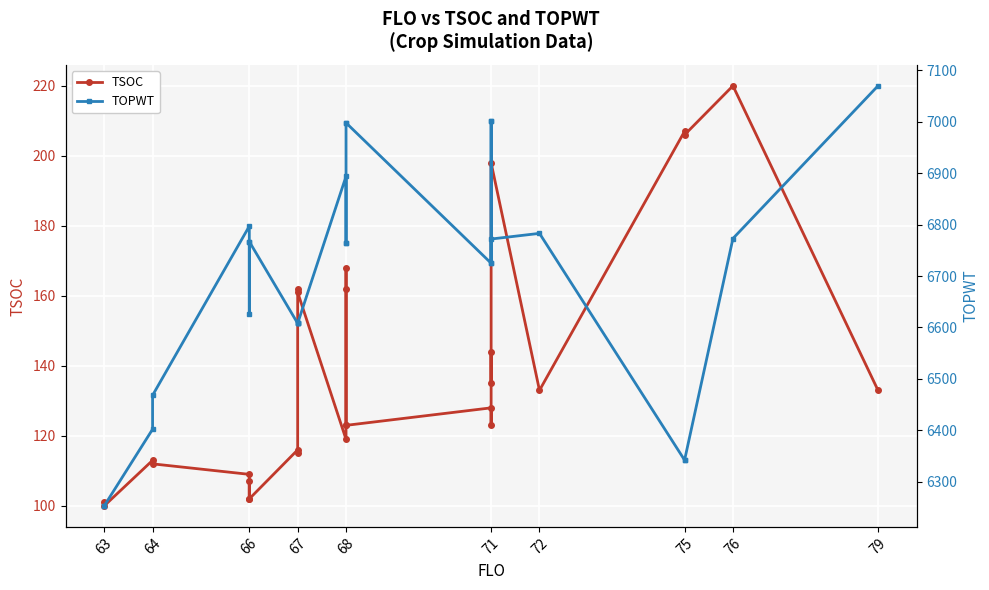

True or false: TOPWT and TSOC intersect in this chart.

False